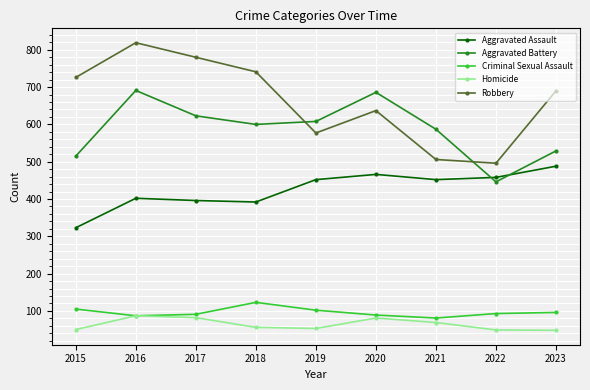

What is the value of the Aggravated Battery point at the 3rd from the left?

623